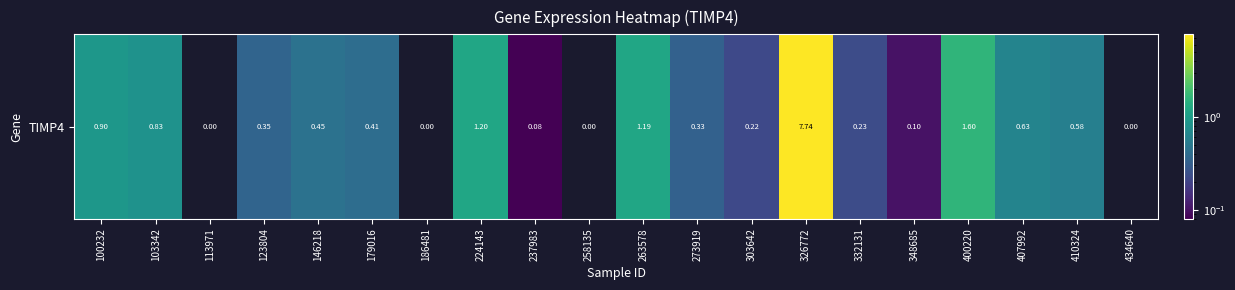

How many positive values are there?

16